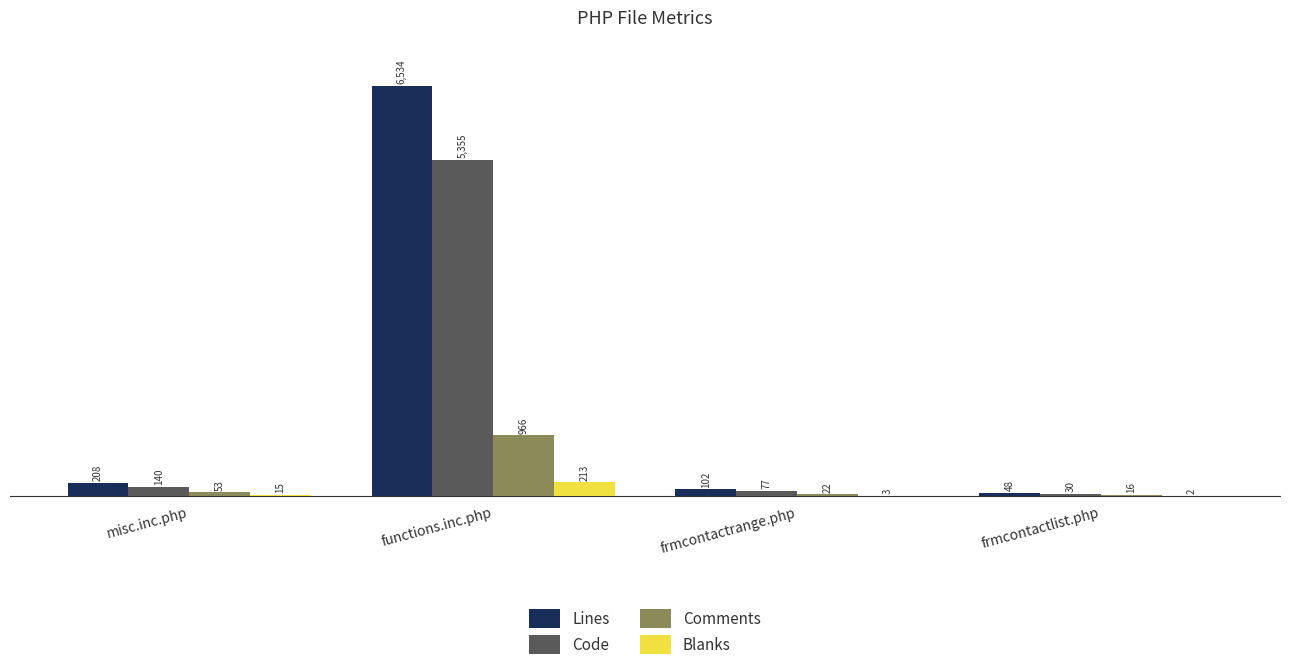

The Comments series shows 16 at frmcontactlist.php. True or false?

True